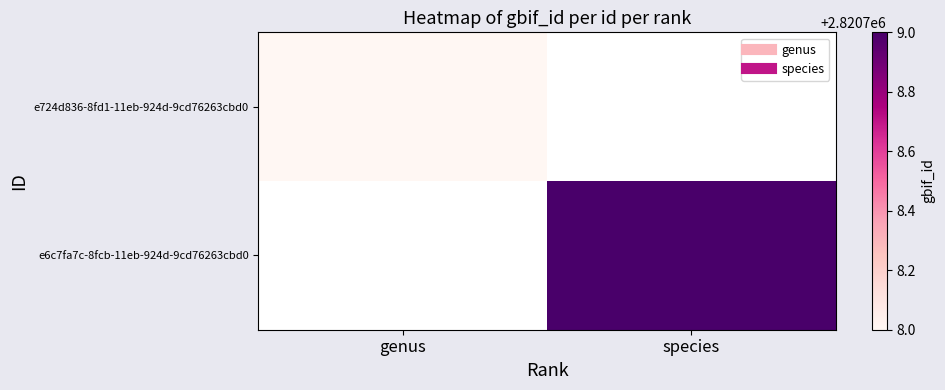

Rank the categories by species value from highest to lowest.

e6c7fa7c-8fcb-11eb-924d-9cd76263cbd0, e724d836-8fd1-11eb-924d-9cd76263cbd0